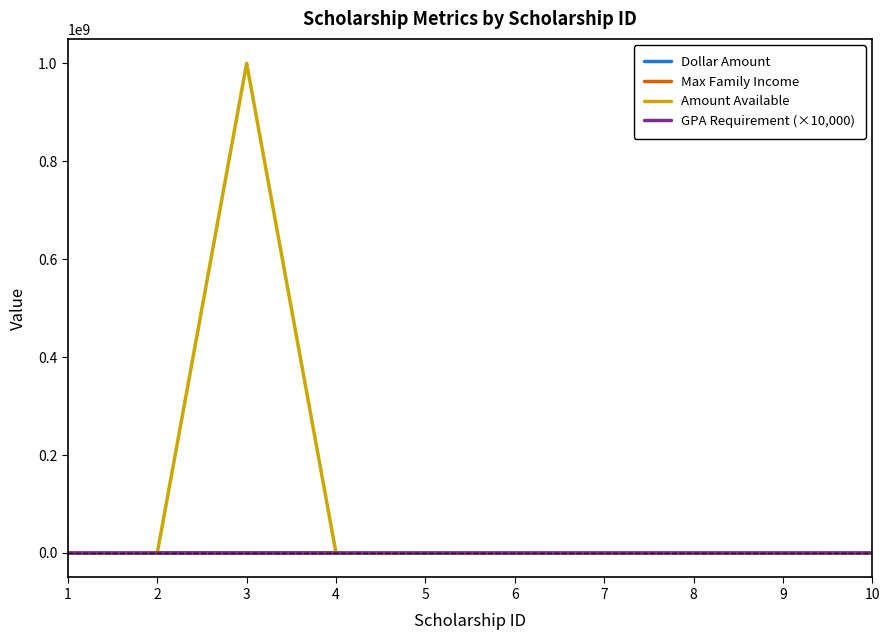

Is this an area chart (filled region under the line)?

No